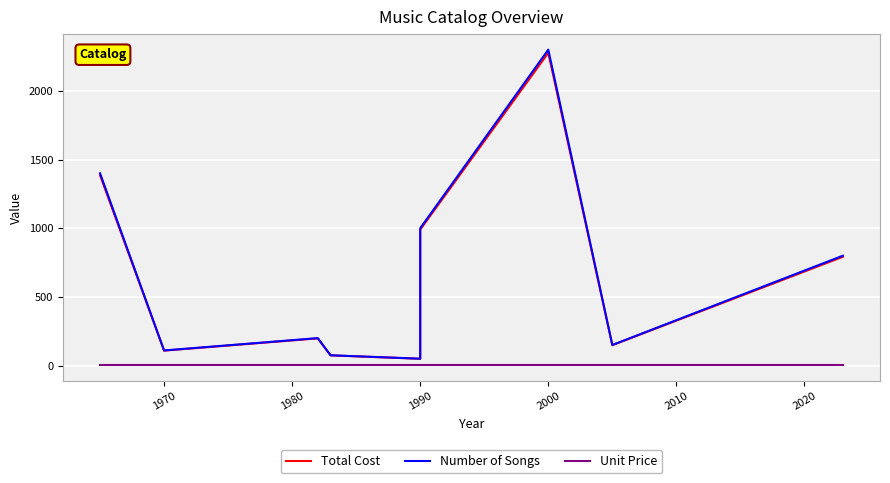

The value of Total Cost at 2000 is 753.0. True or false?

False